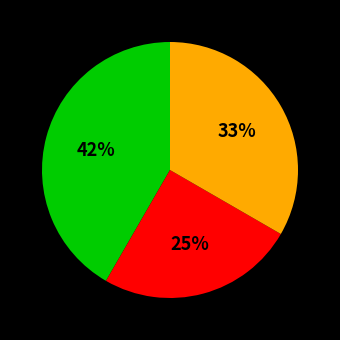

To the nearest percent, what is the difference between the largest and smallest slice percentages?

17%